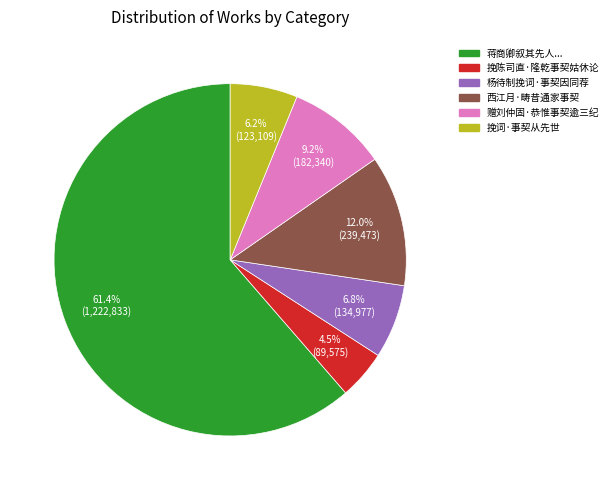

Is there a majority slice in this chart?

Yes